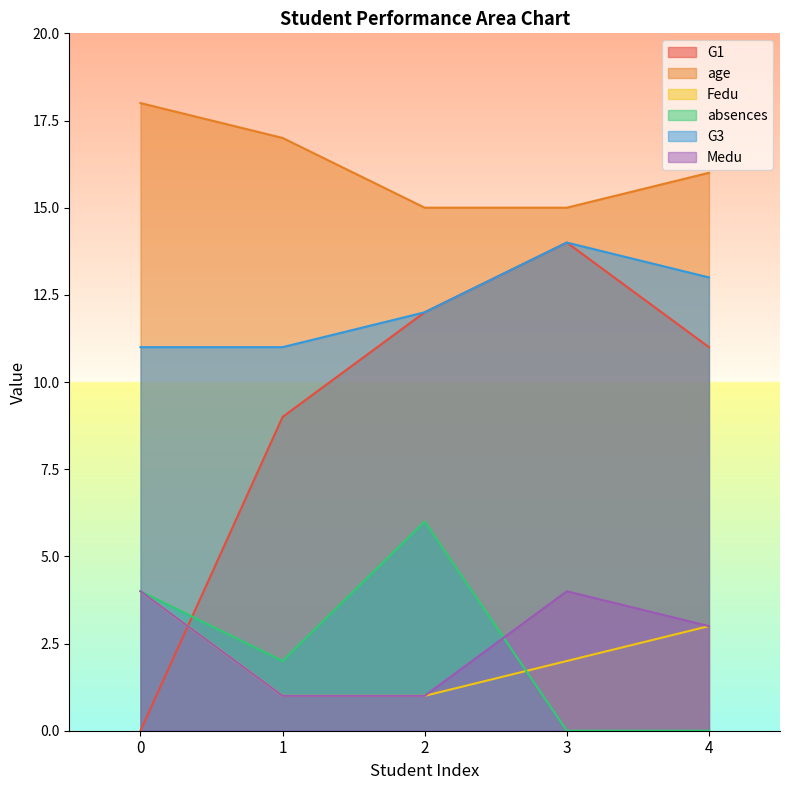

Count the number of categories in the chart.

5